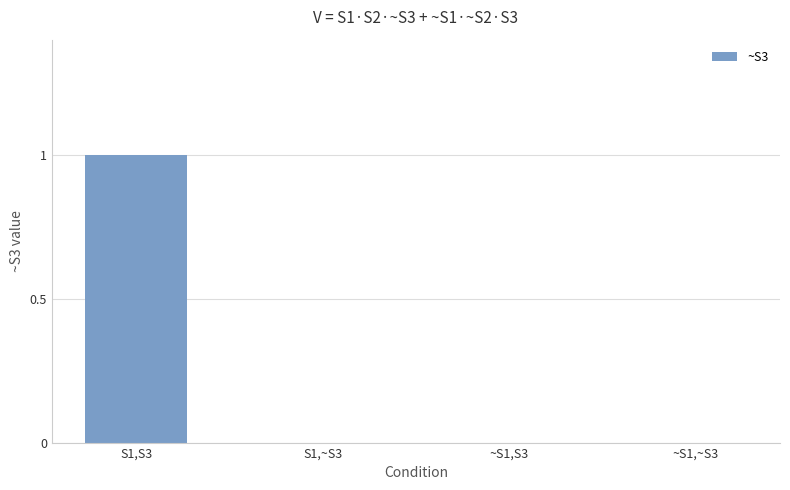

The chart shows a value of 0 at S1,~S3. True or false?

True